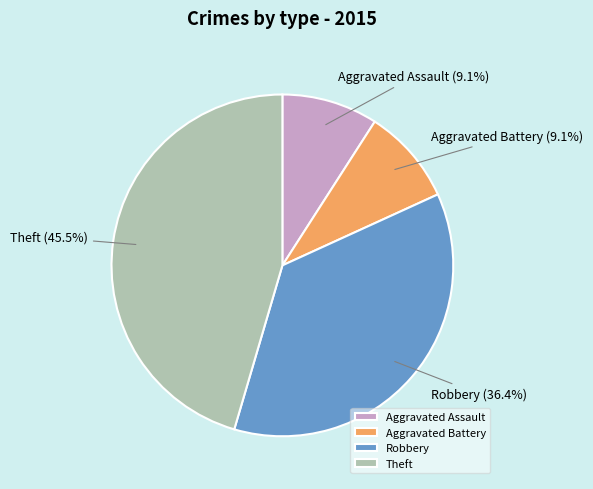

What percentage is the Aggravated Battery slice, to the nearest percent?

9%